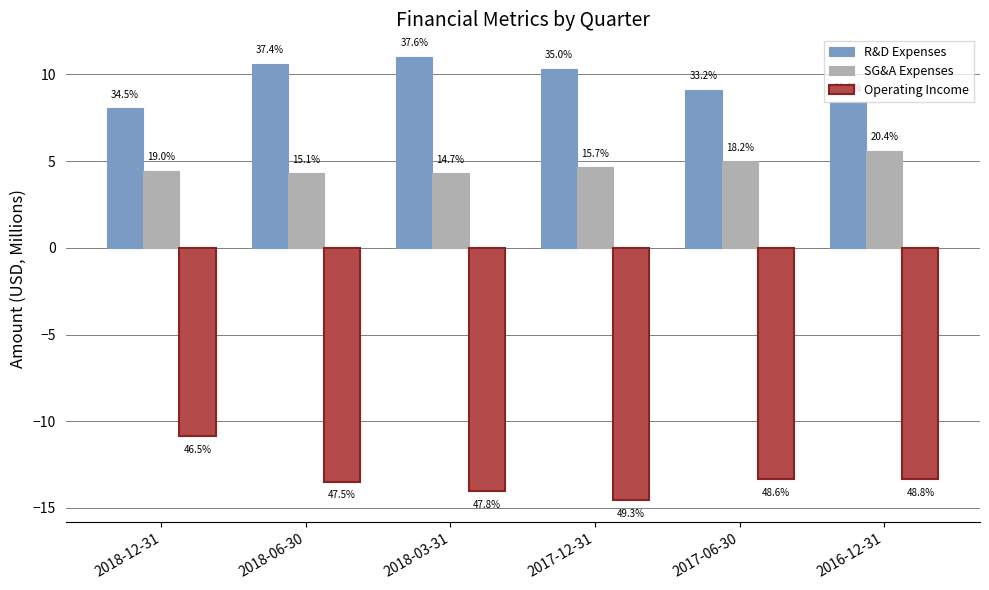

Are the bars grouped side by side (vs. stacked)?

Yes